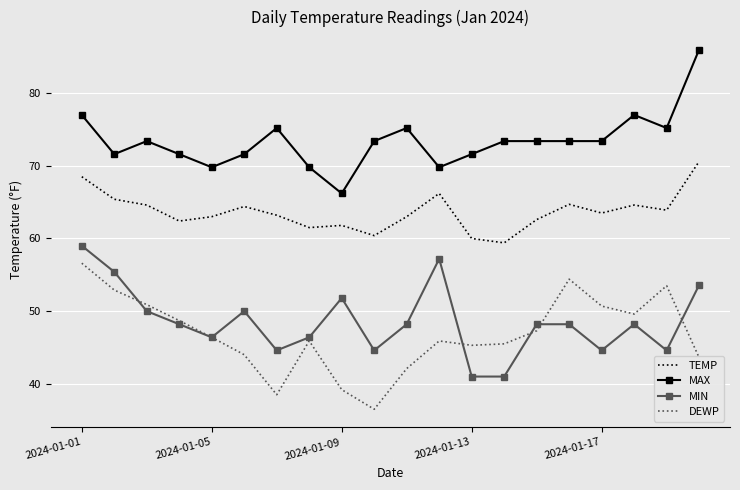

Which series has the largest total across all categories?

MAX